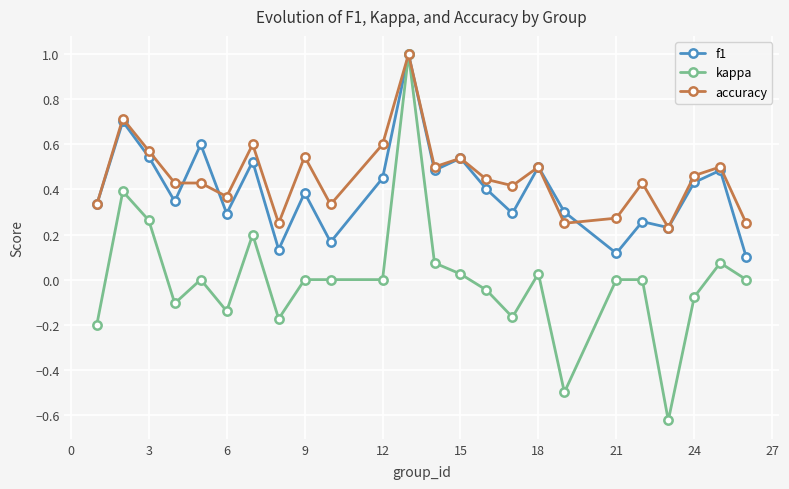

What are all the series names shown in the legend?

f1, kappa, accuracy